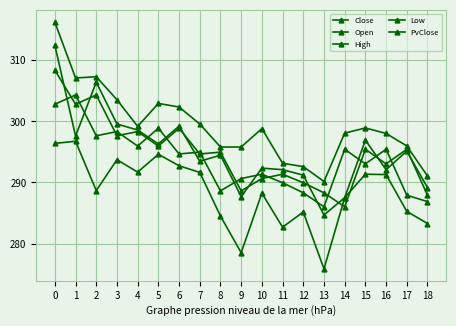

True or false: High has a value of 298.1 at 14.

True